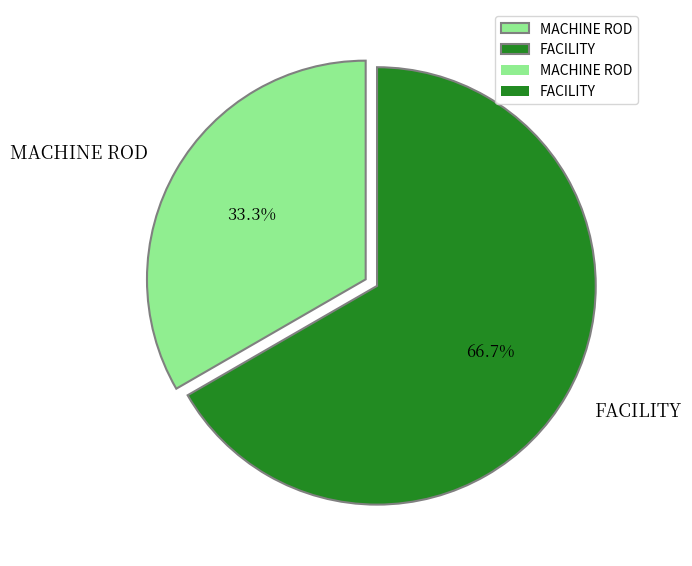

Which category accounts for the majority?

FACILITY